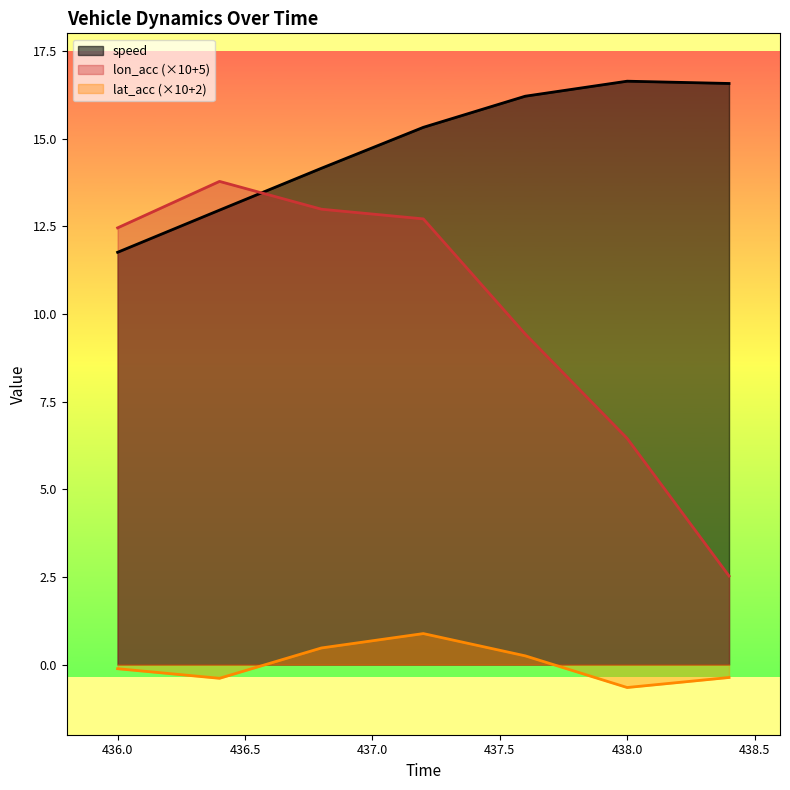

The value of lon_acc at 437.6 is 14.8. True or false?

False